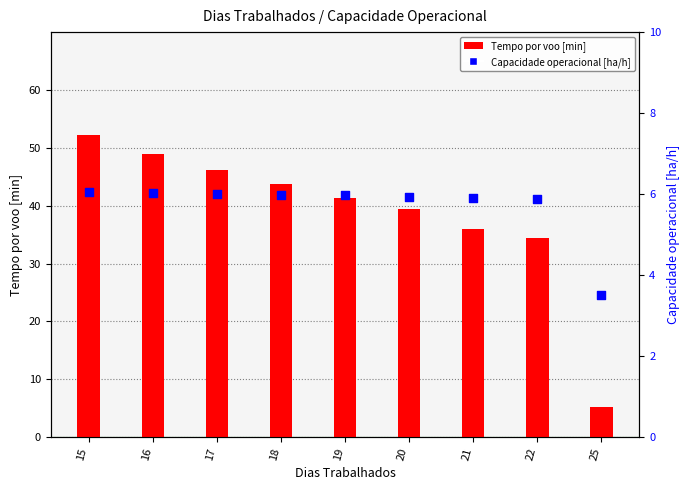

At how many categories does at least one series exceed 42?

4